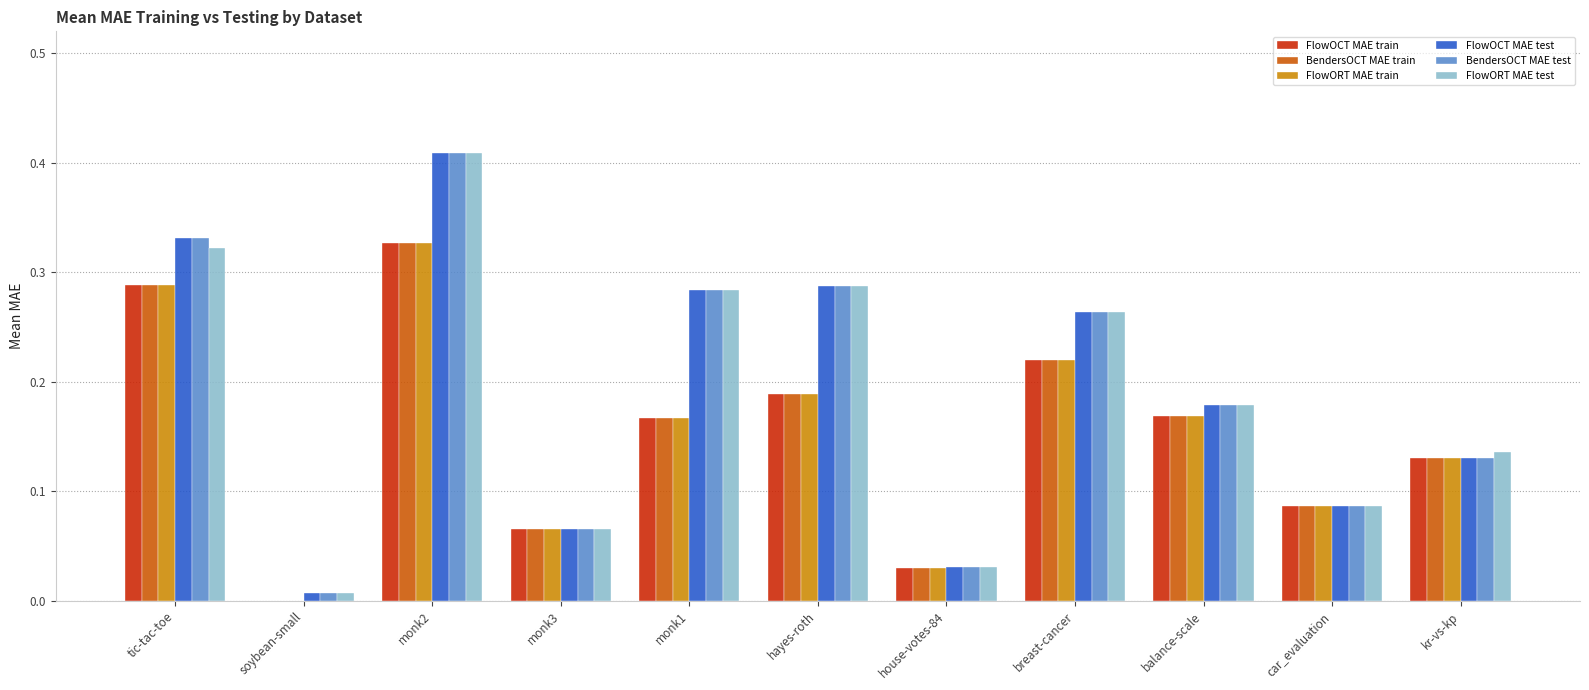

At which category is the sum across all series the highest?

monk2